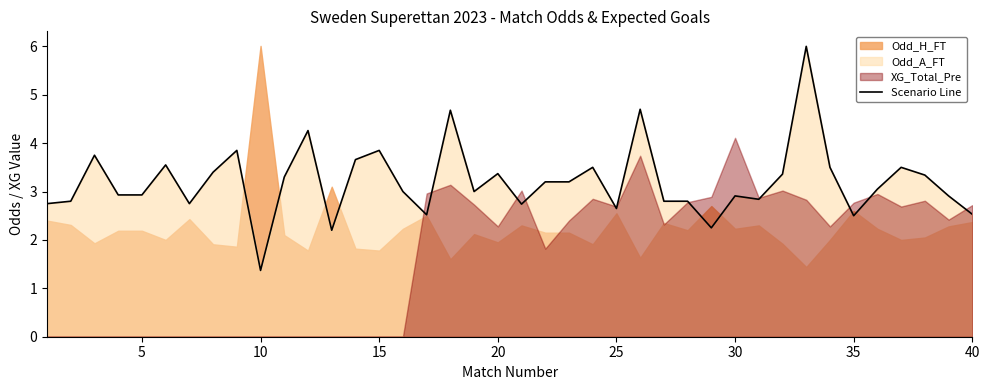

What is the minimum value shown in the chart?

1.4